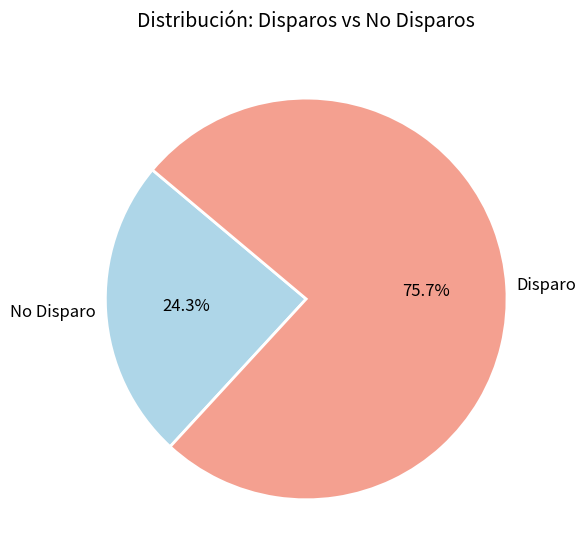

Does any single category account for the majority?

Yes